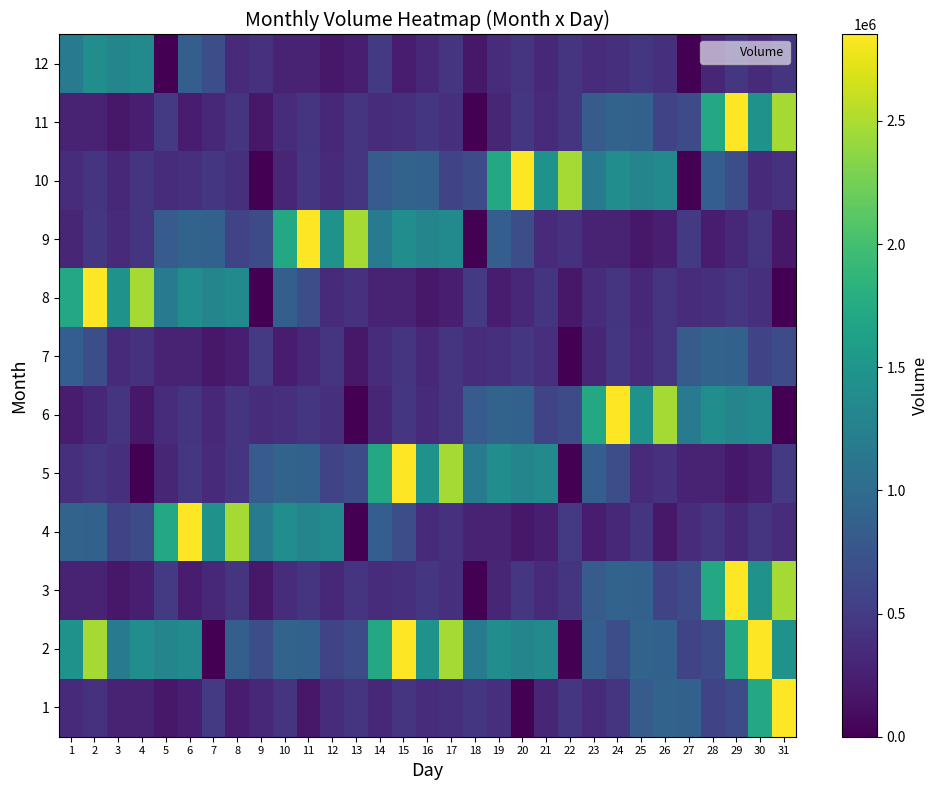

What is the difference between the highest and lowest values at 9?

1191000